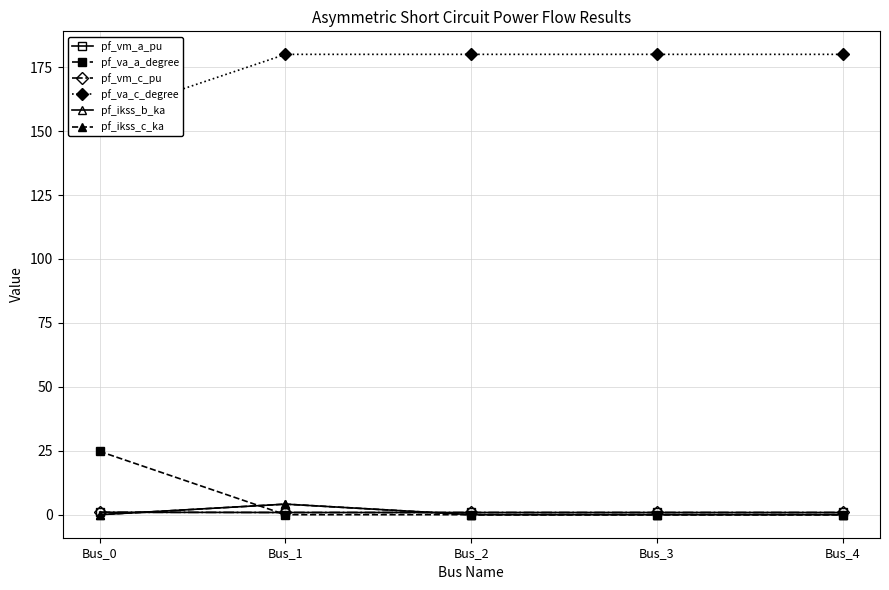

What is the value of the pf_vm_a_pu point at the 2nd from the left?

0.9